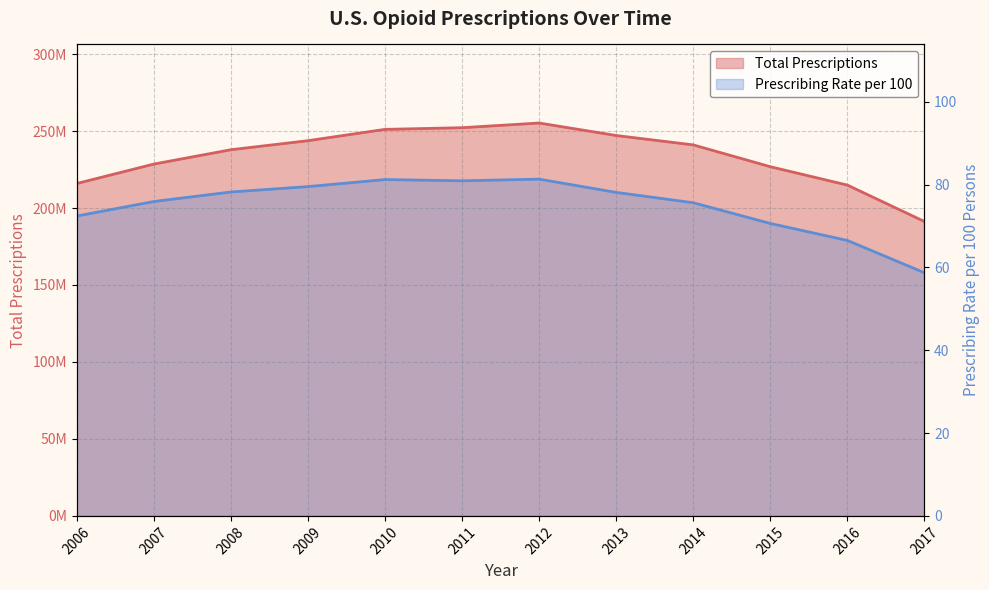

What is the smallest value displayed?

58.7